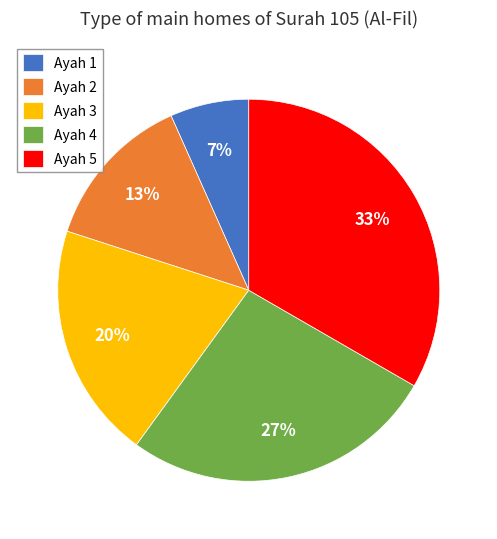

Count the number of slices in the pie.

5